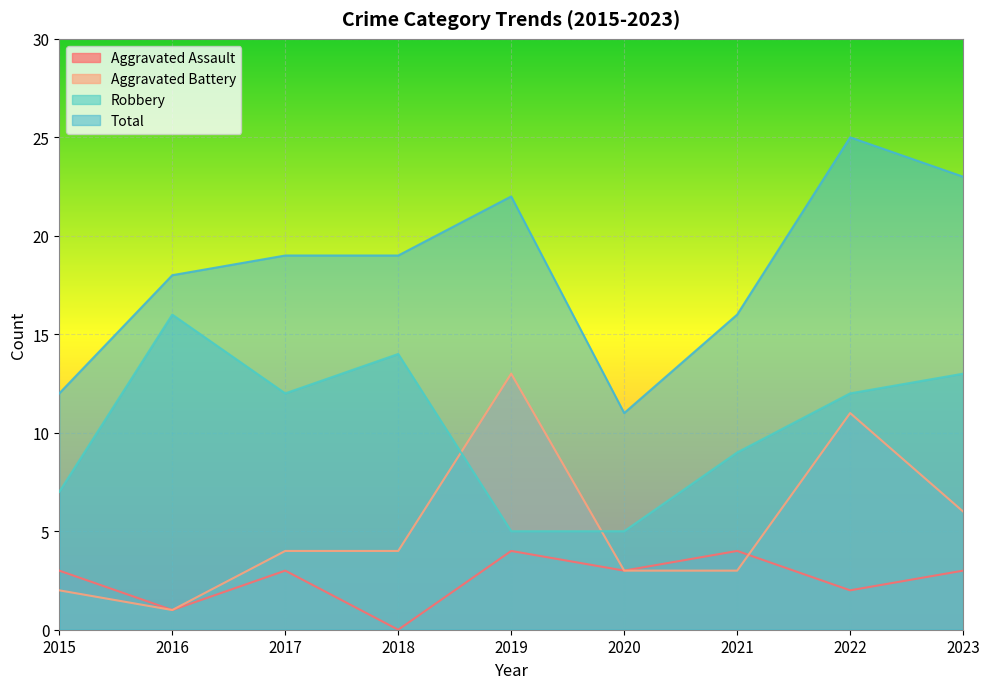

What are all the series names shown in the legend?

Aggravated Assault, Aggravated Battery, Robbery, Total